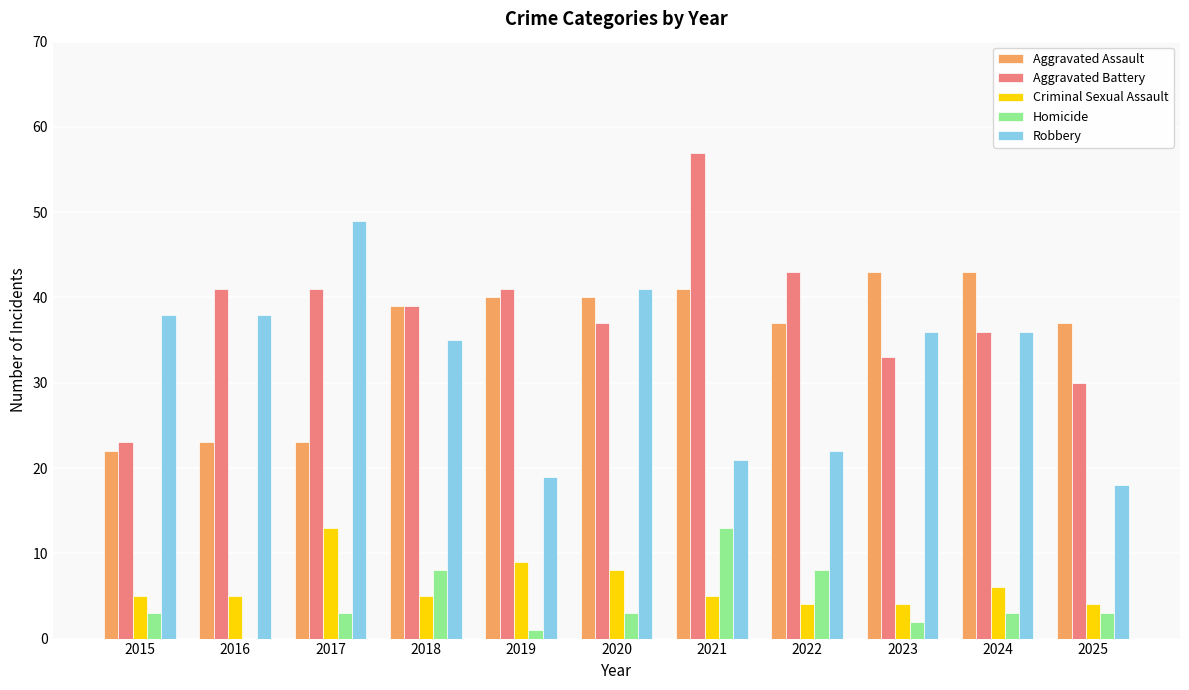

Count the number of categories in the chart.

11